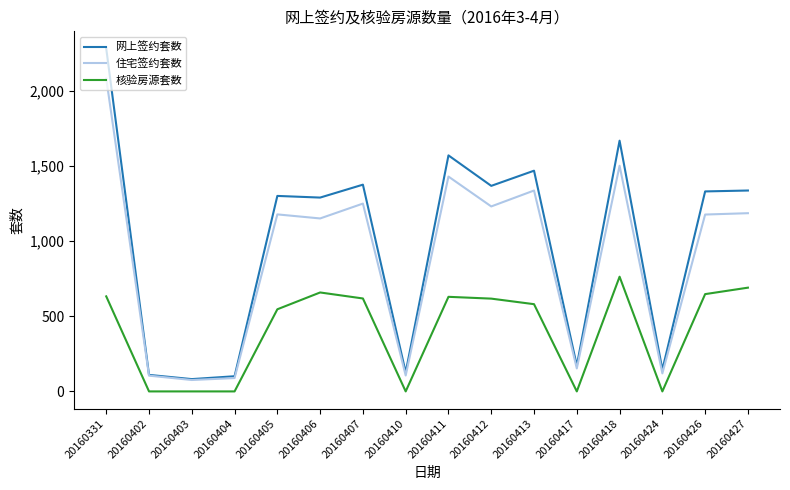

What is the average value of the 核验房源套数 series?

399